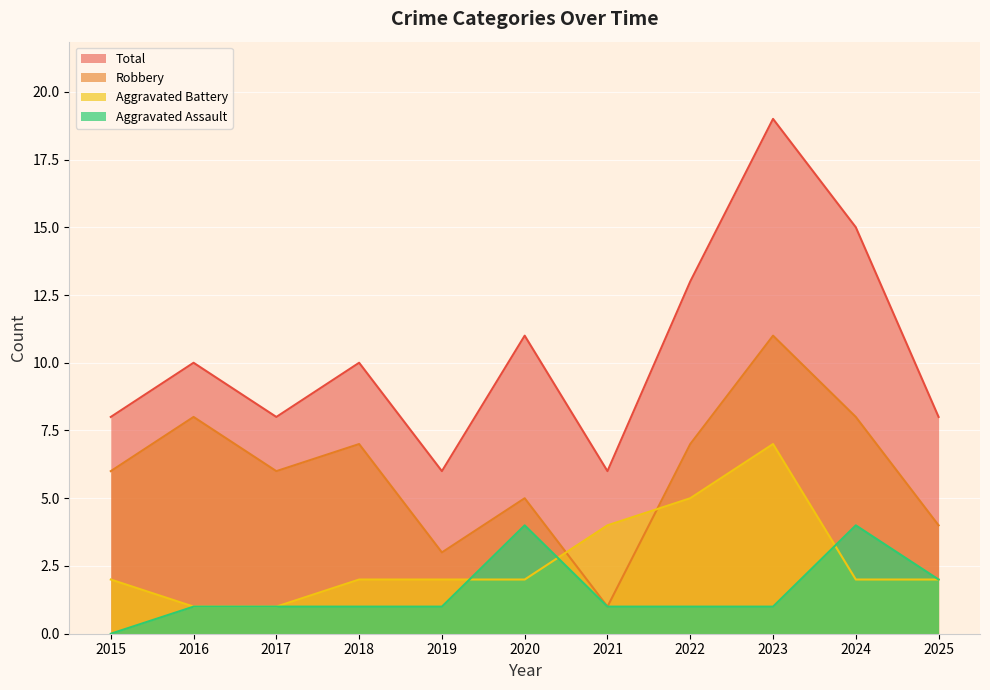

Rank the series by their maximum value, from lowest to highest.

Aggravated Assault, Aggravated Battery, Robbery, Total